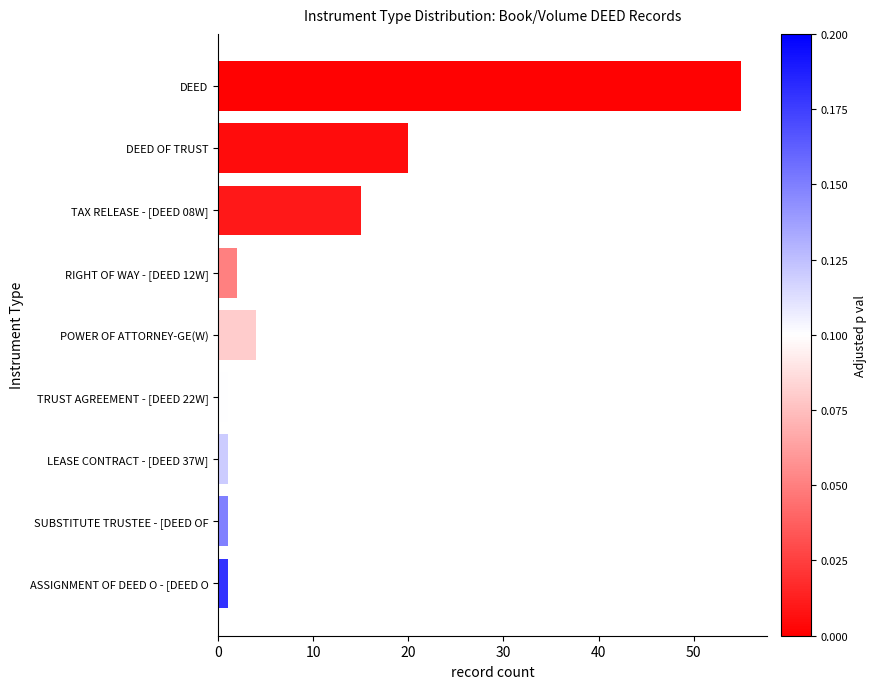

What is the average value?

11